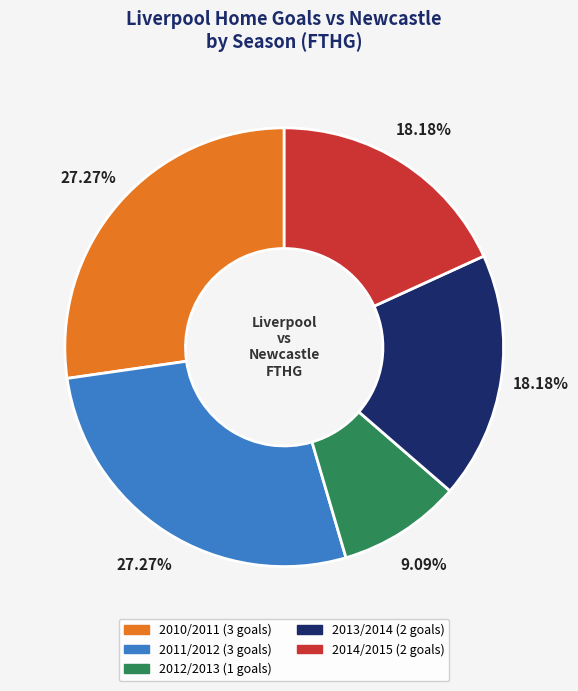

What percentage is the 2010/2011 slice, to the nearest percent?

27%